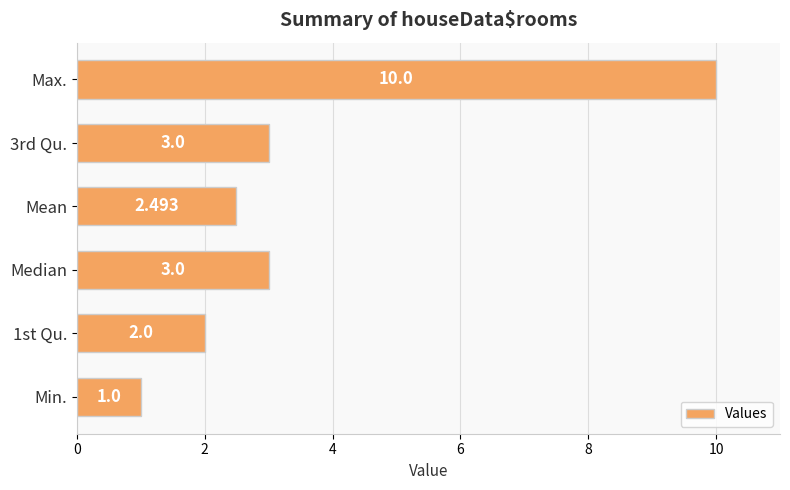

Which has a higher value, Max. or Mean?

Max.